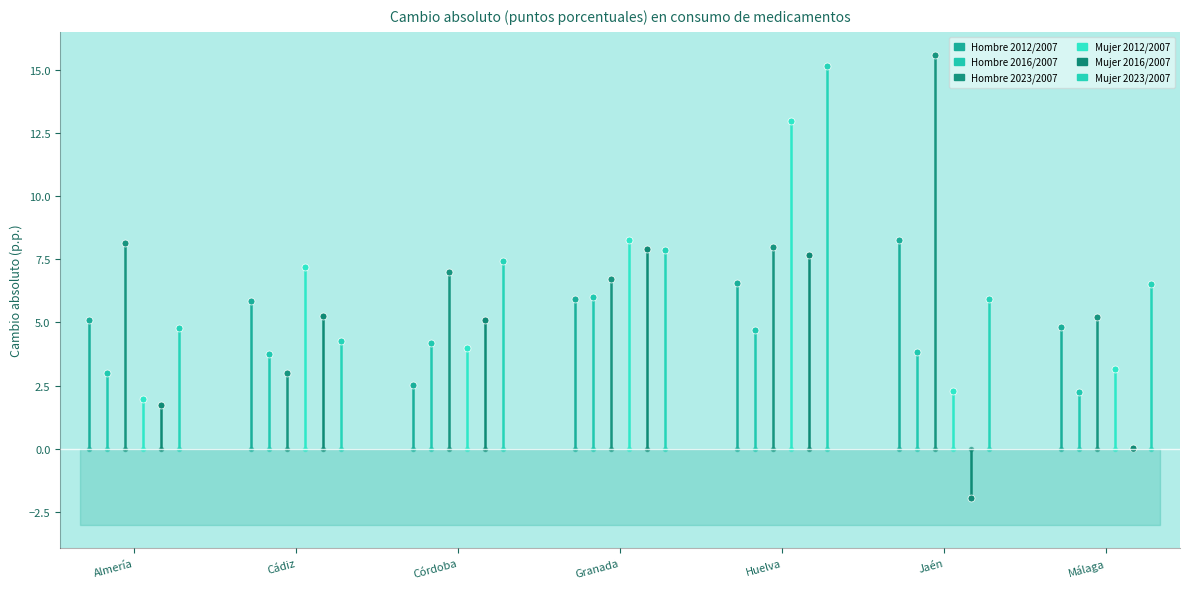

What position from the left is Cádiz?

2